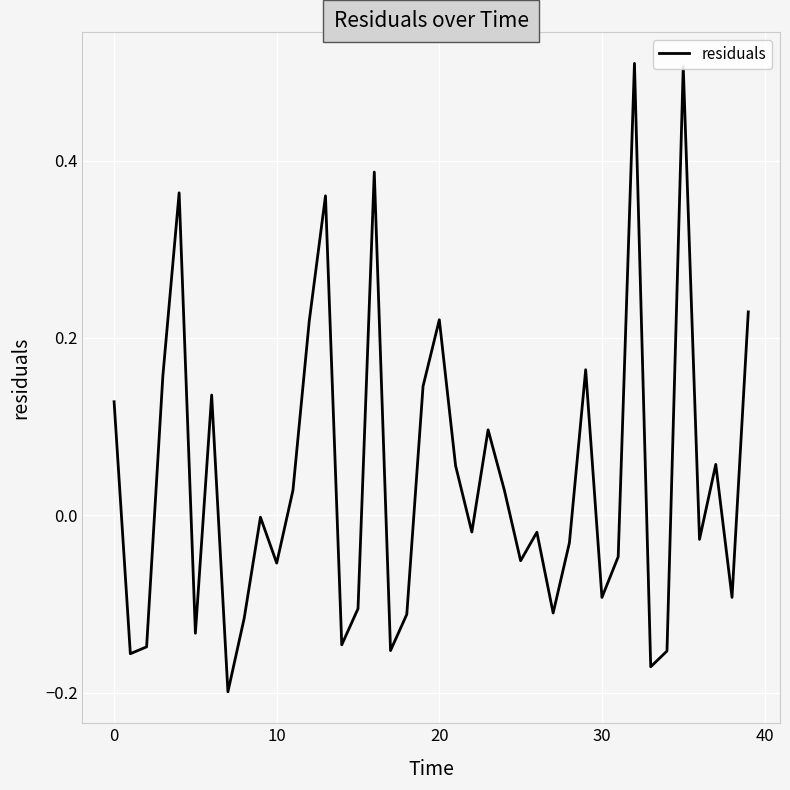

What is the difference between the maximum and minimum values?

0.7